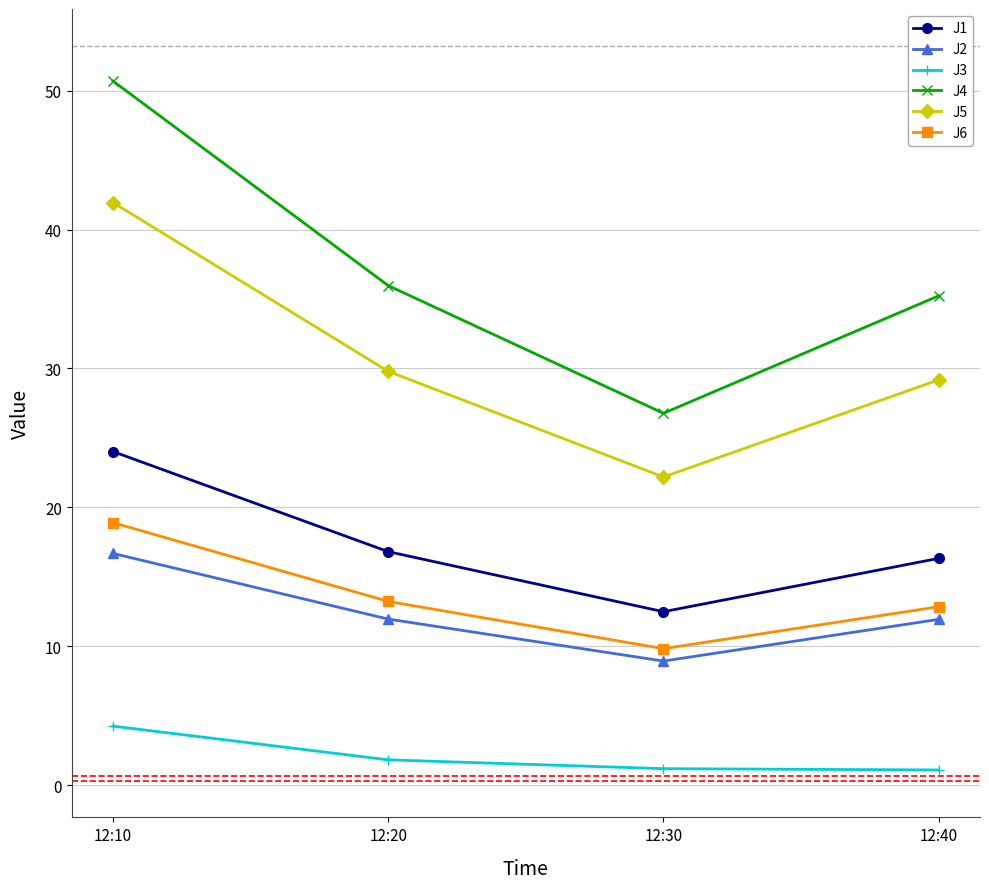

What are all the series names shown in the legend?

J1, J2, J3, J4, J5, J6